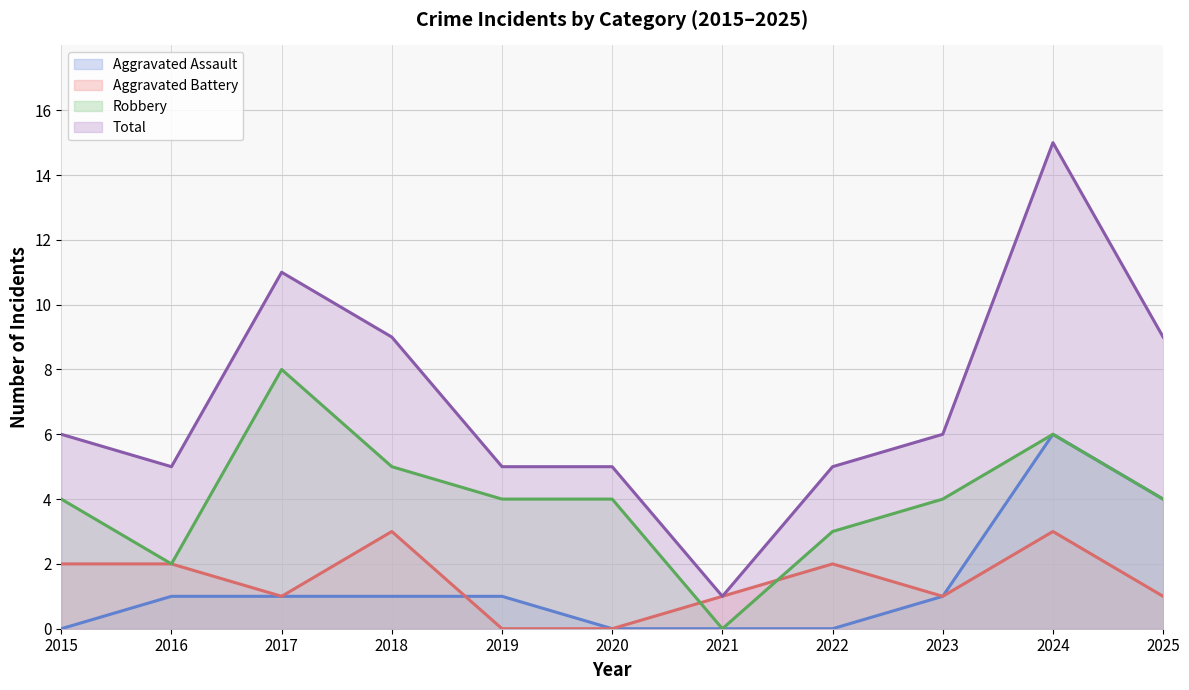

True or false: Total has a value of 2 at 2022.

False